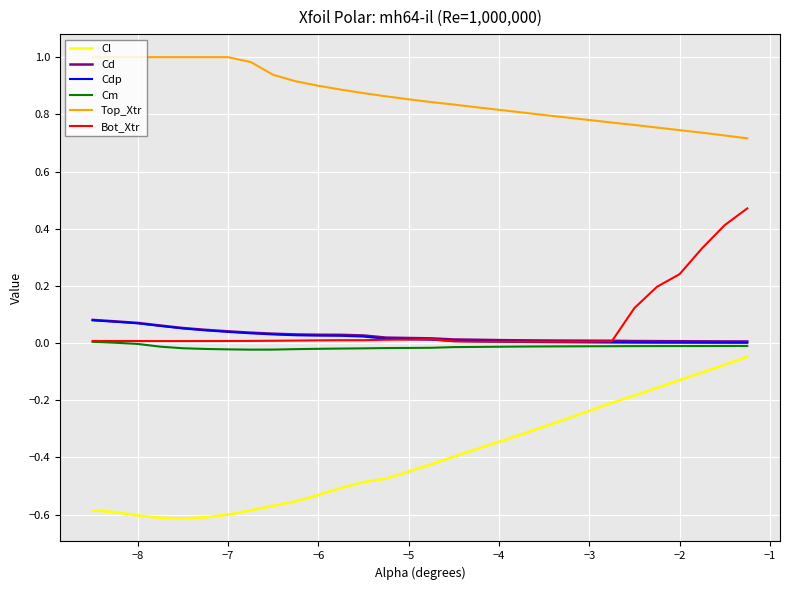

Which series has the largest range (max minus min)?

Cl